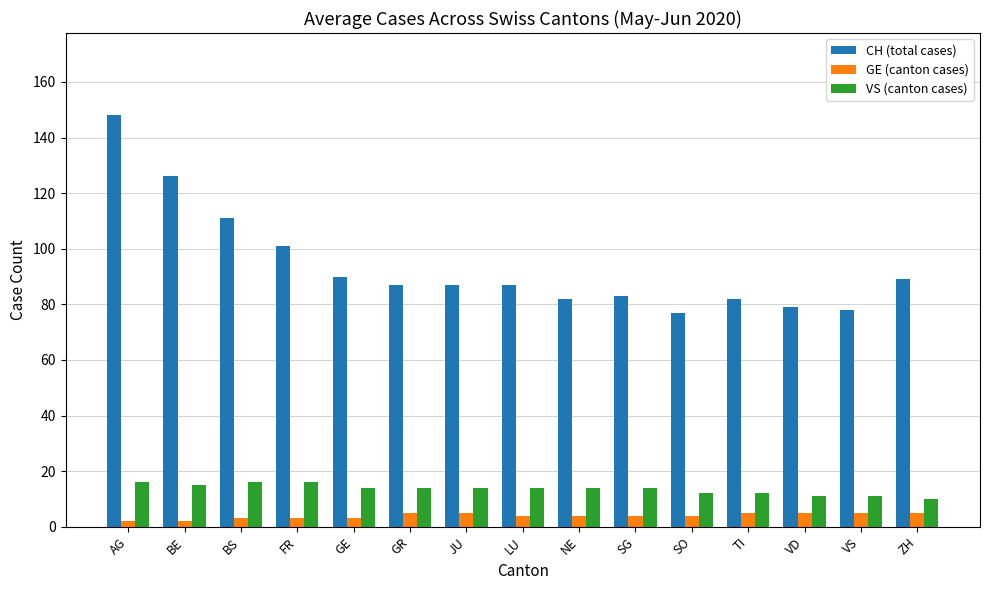

Are the bars horizontal?

No